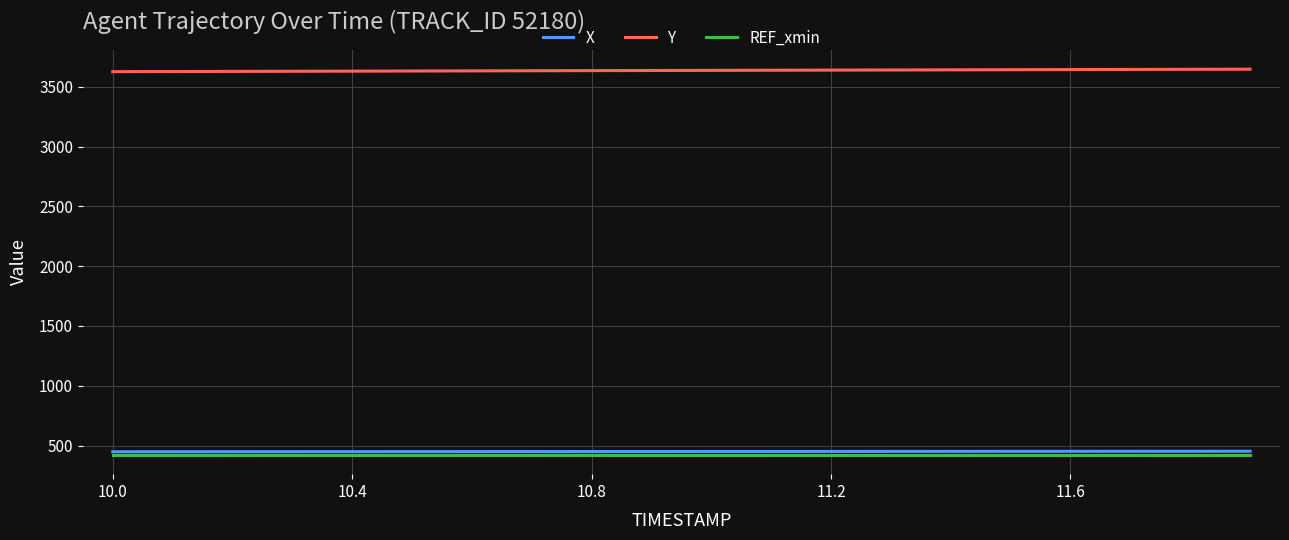

List the series in order of their peak value, highest first.

Y, X, REF_xmin